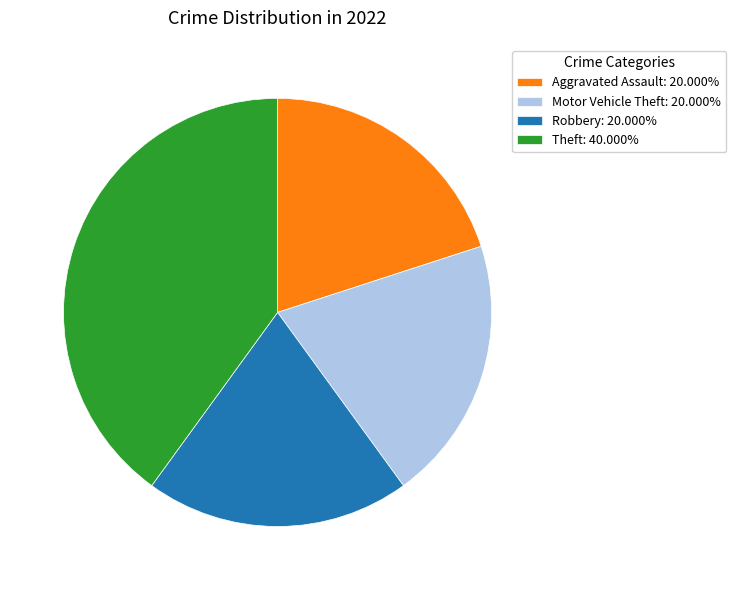

Combined, do Motor Vehicle Theft: 20.000% and Robbery: 20.000% account for over 50%?

No